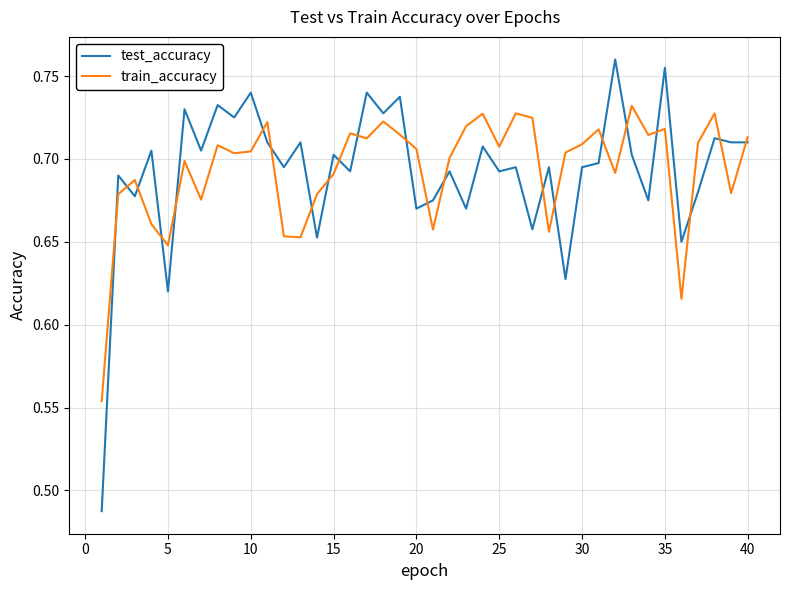

Which series has the largest range (max minus min)?

test_accuracy